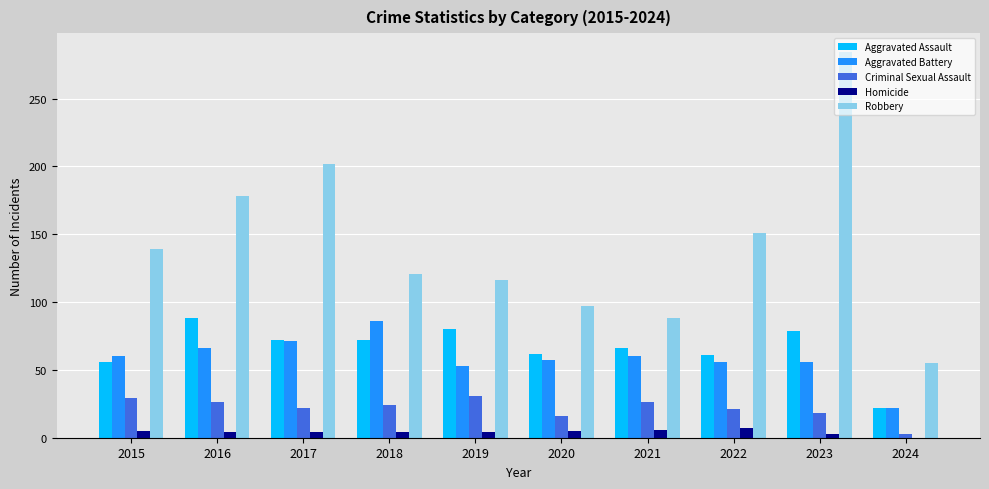

True or false: Robbery has a value of 149 at 2020.

False